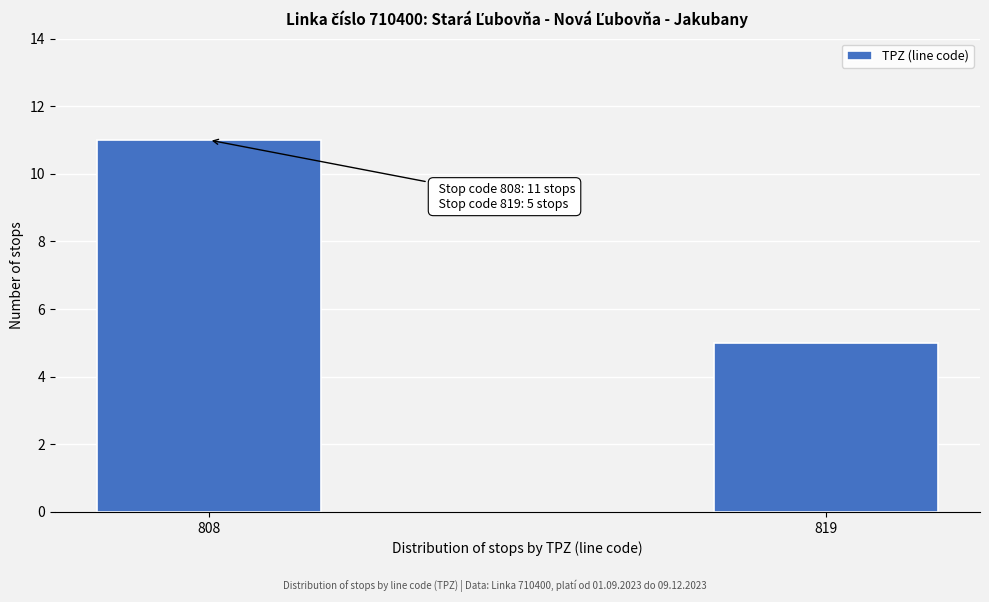

Reading left to right, extract all data points from this chart.

11	5